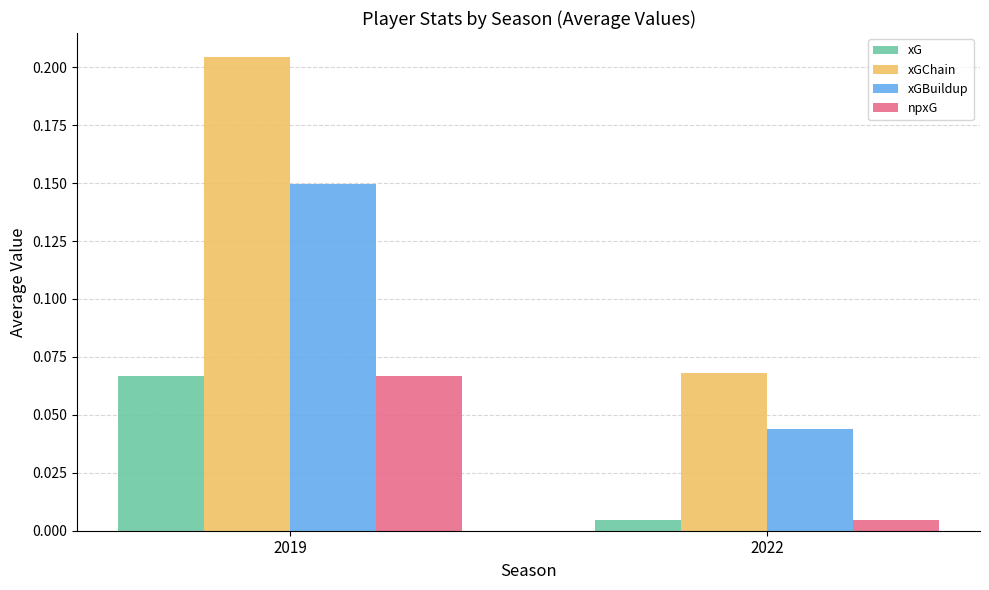

True or false: xGChain has a value of 0.1 at 2019.

False